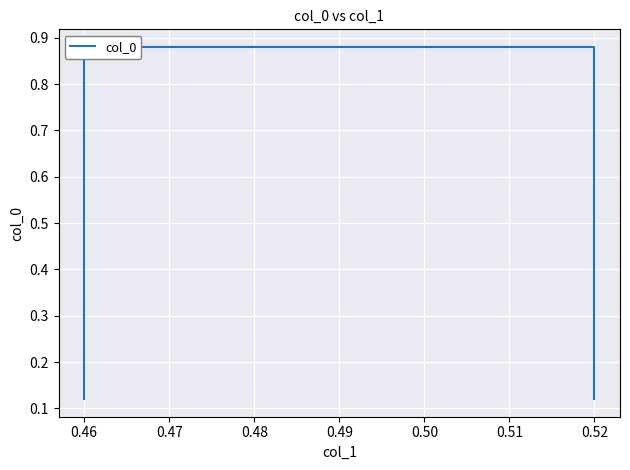

True or false: there are more than 1 points higher than both neighbors.

False